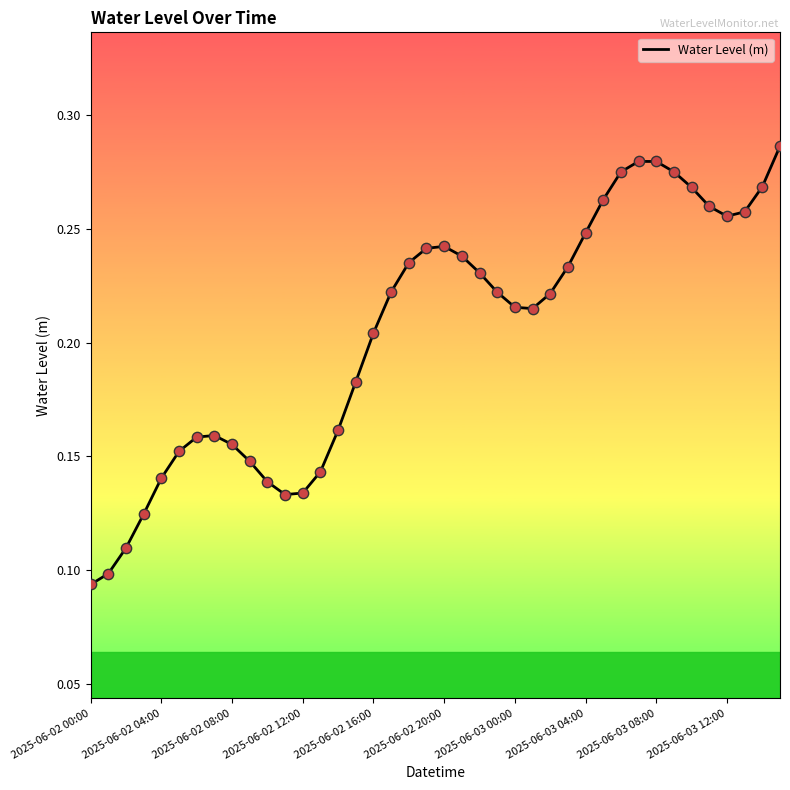

How many lines are shown in the chart?

1